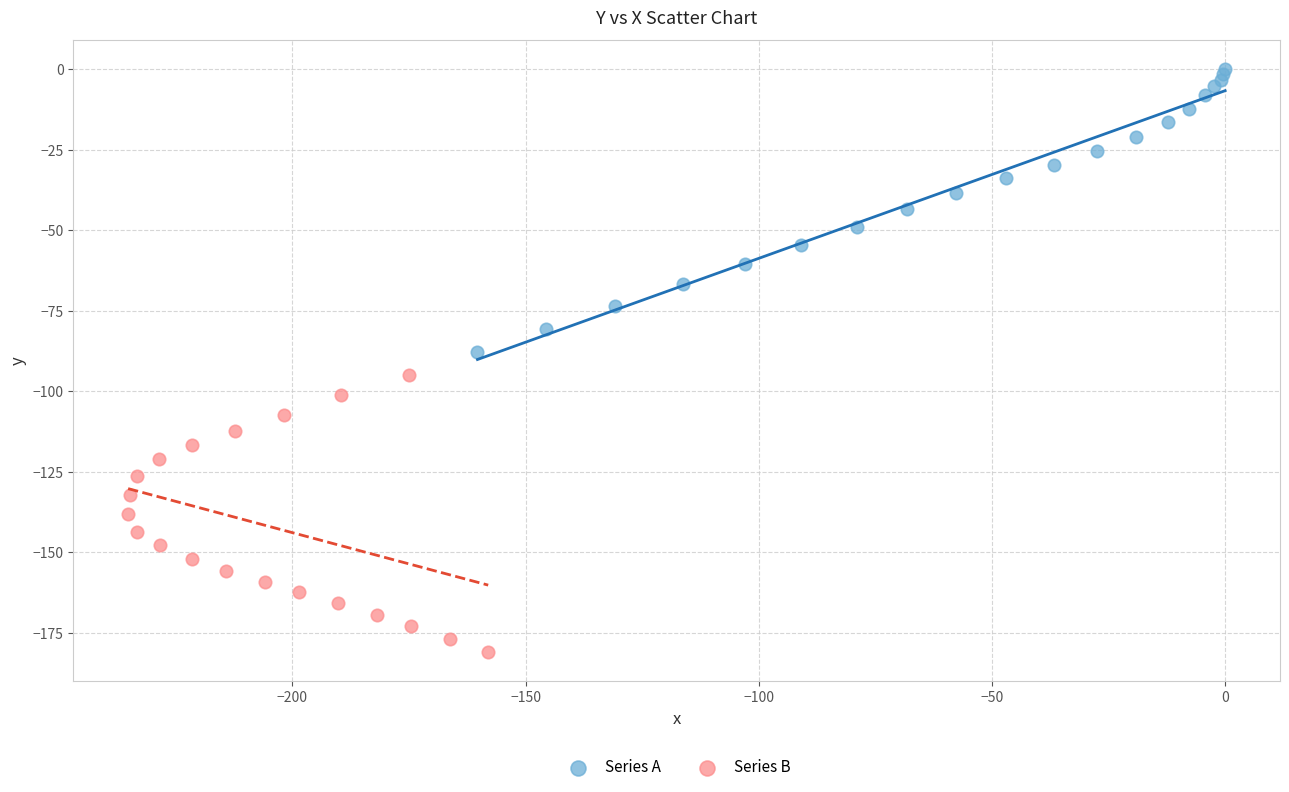

Which series contains the highest Y value?

Series A